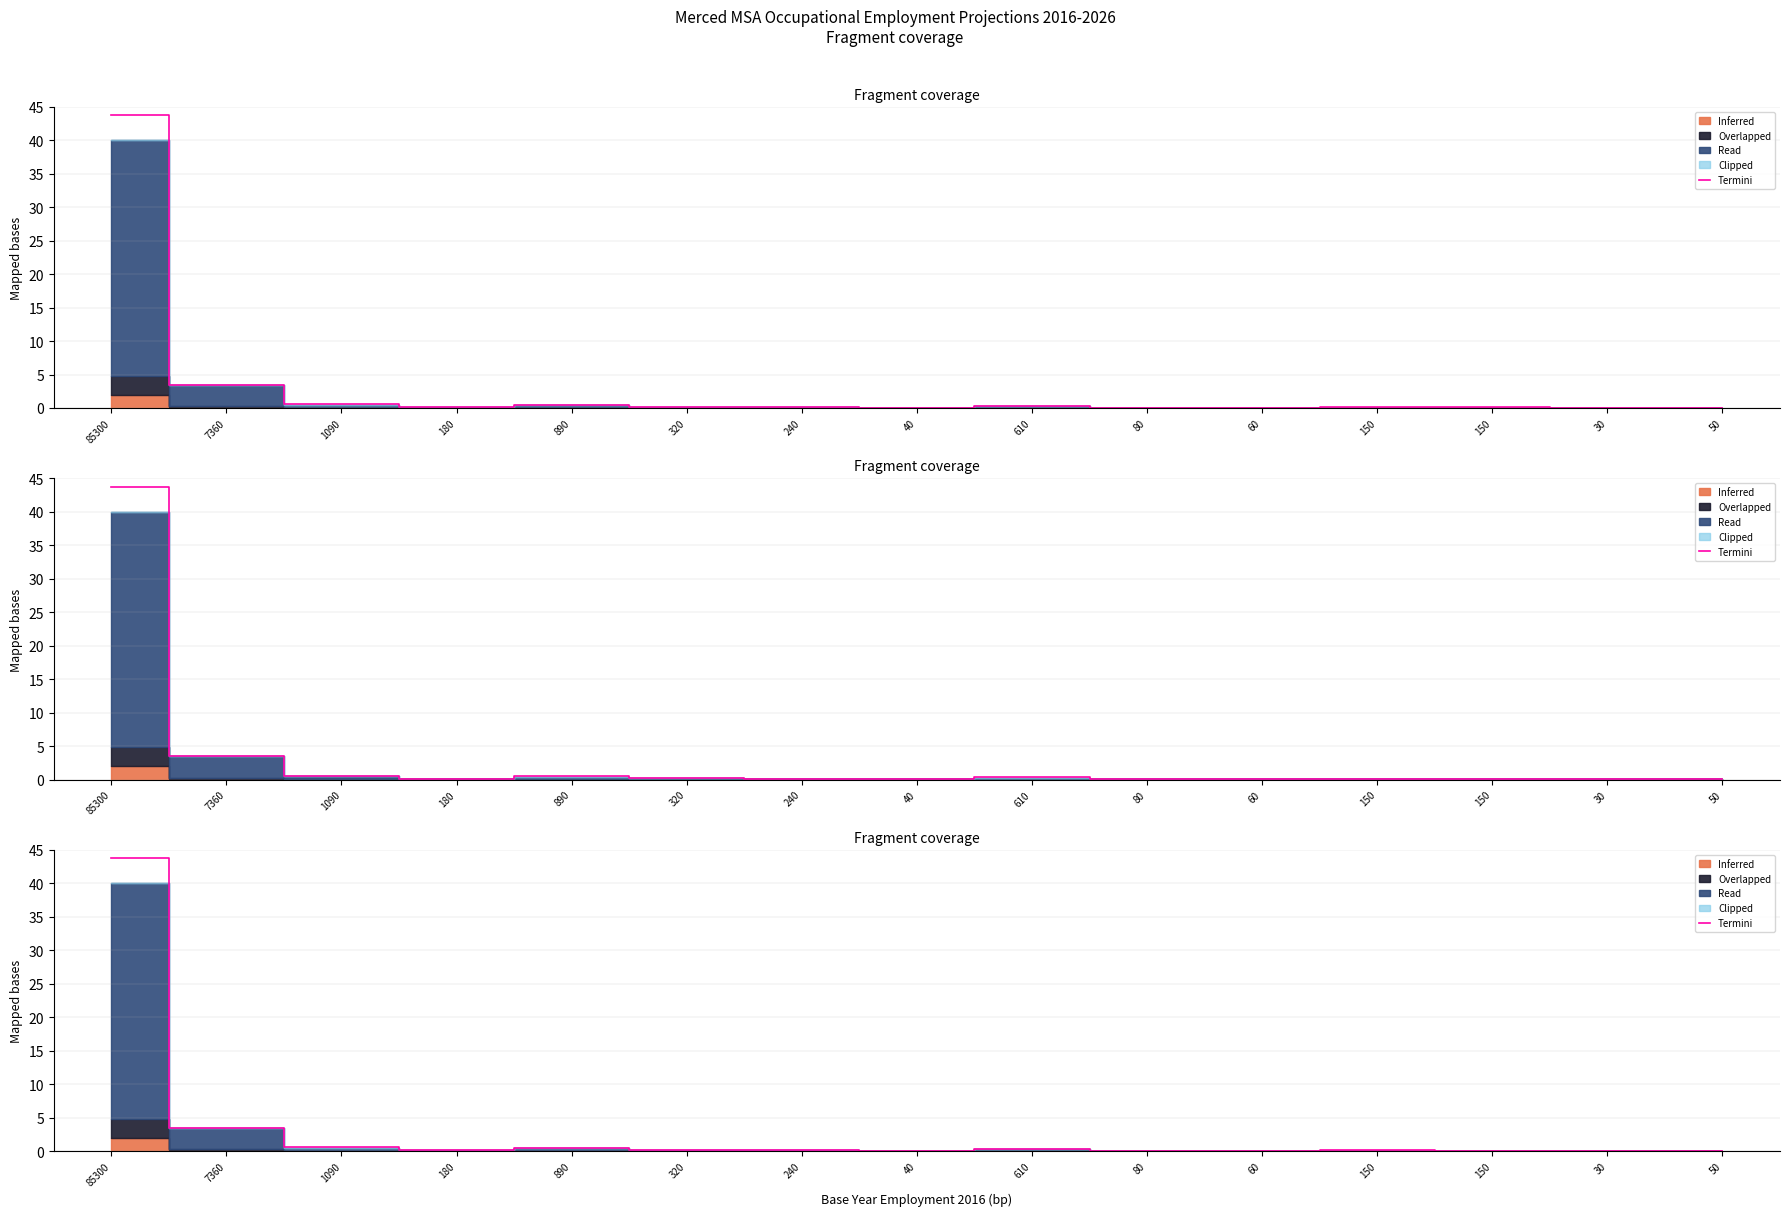

What is the value of the 5th point from the left?

0.5